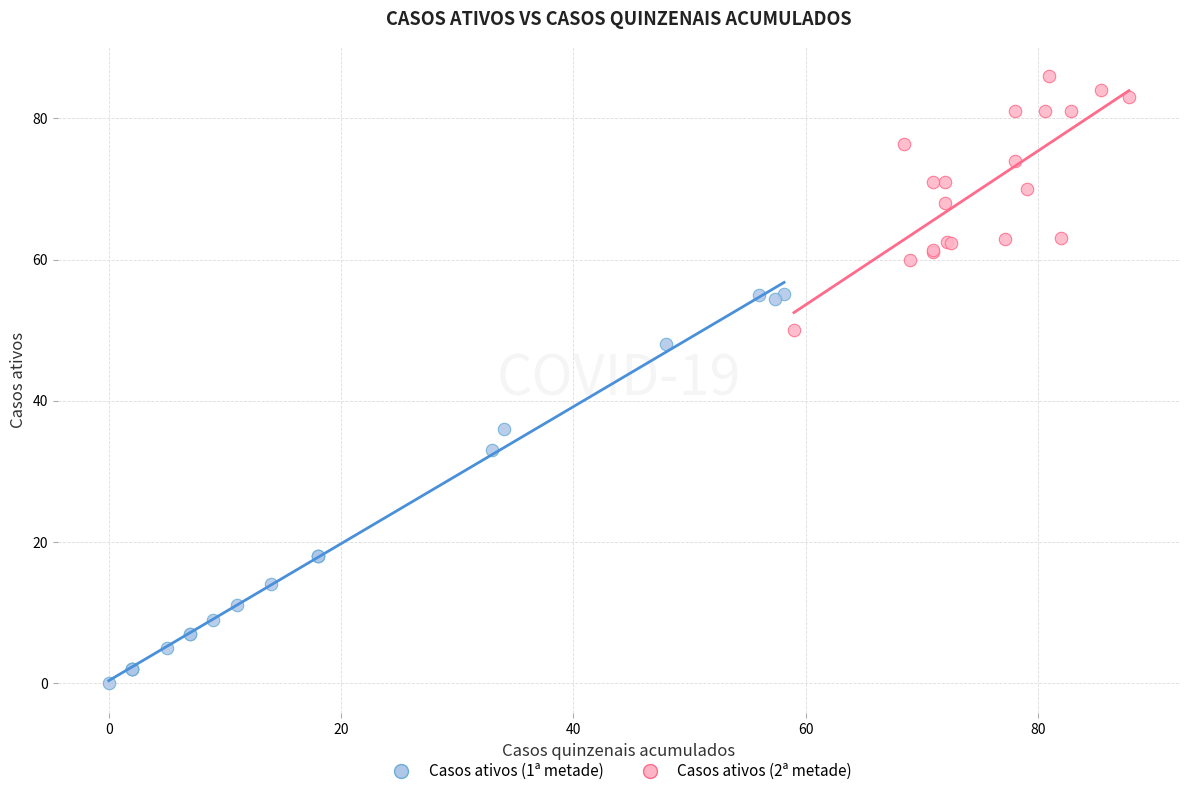

Which series has the widest spread of Y values?

Casos ativos (1ª metade)